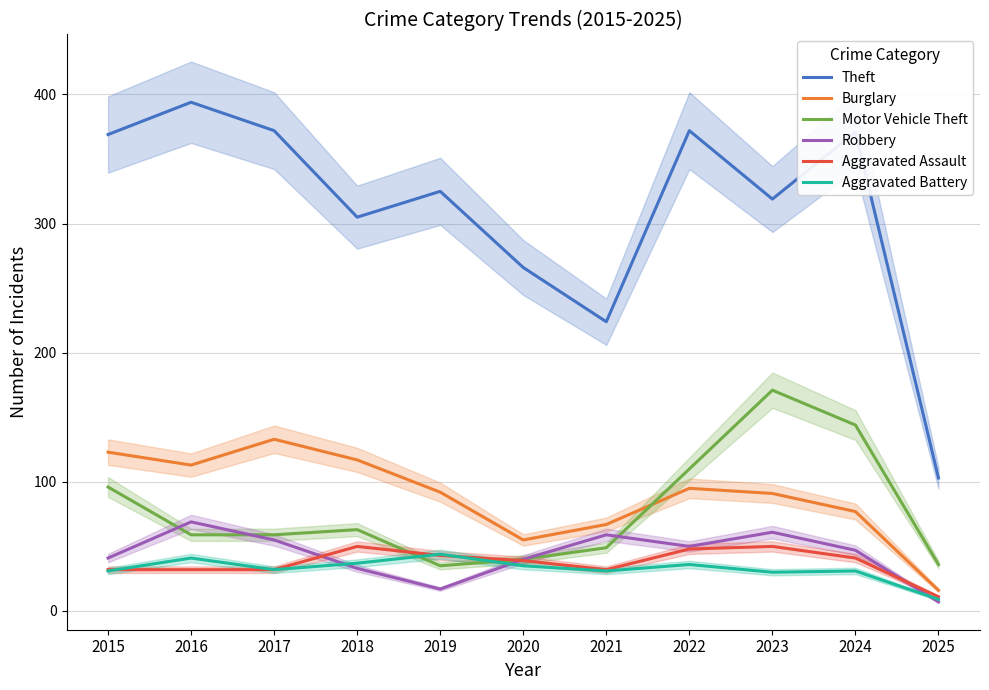

Which series has the largest total across all categories?

Theft